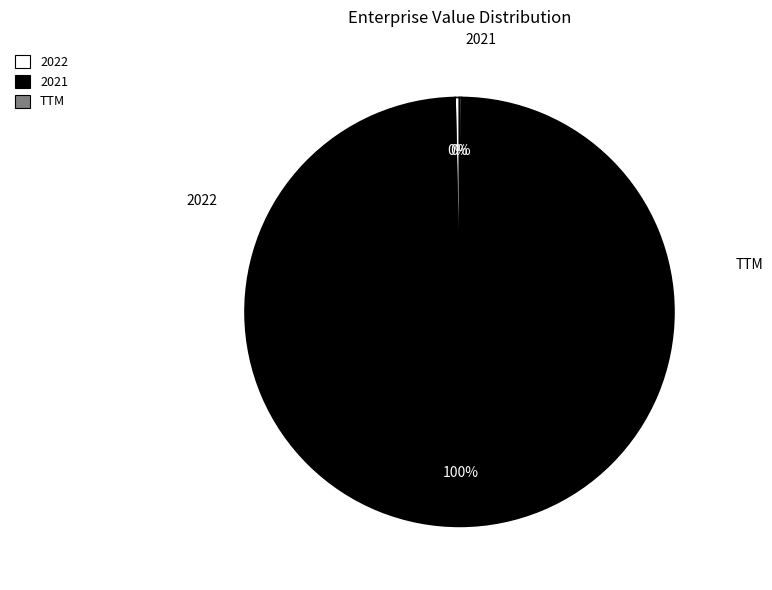

Which has a higher value, 2022 or 2021?

2021